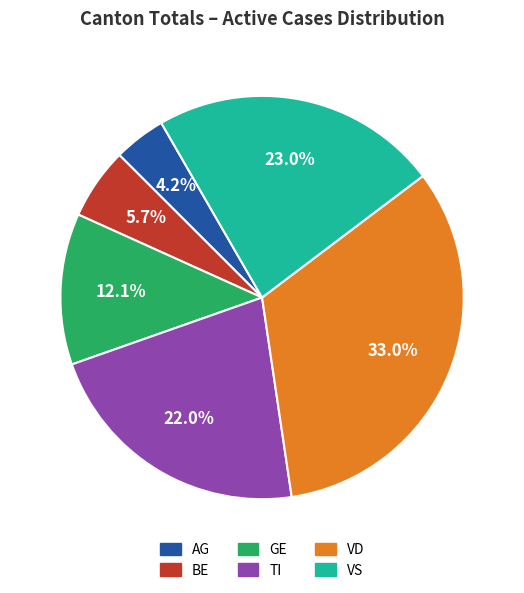

To the nearest percent, what is the average slice percentage?

17%